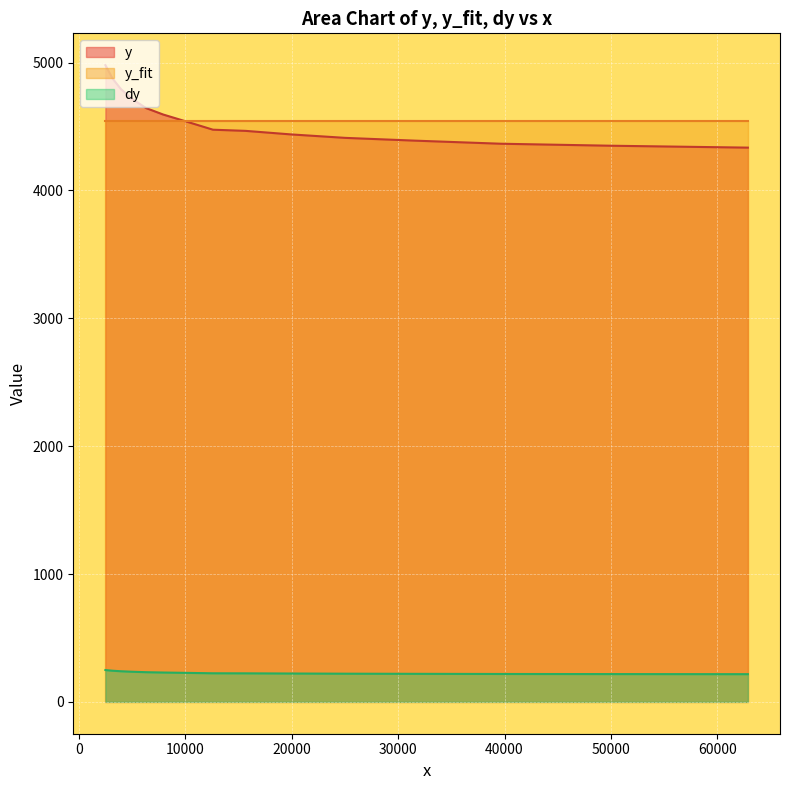

Which series has the largest range (max minus min)?

y